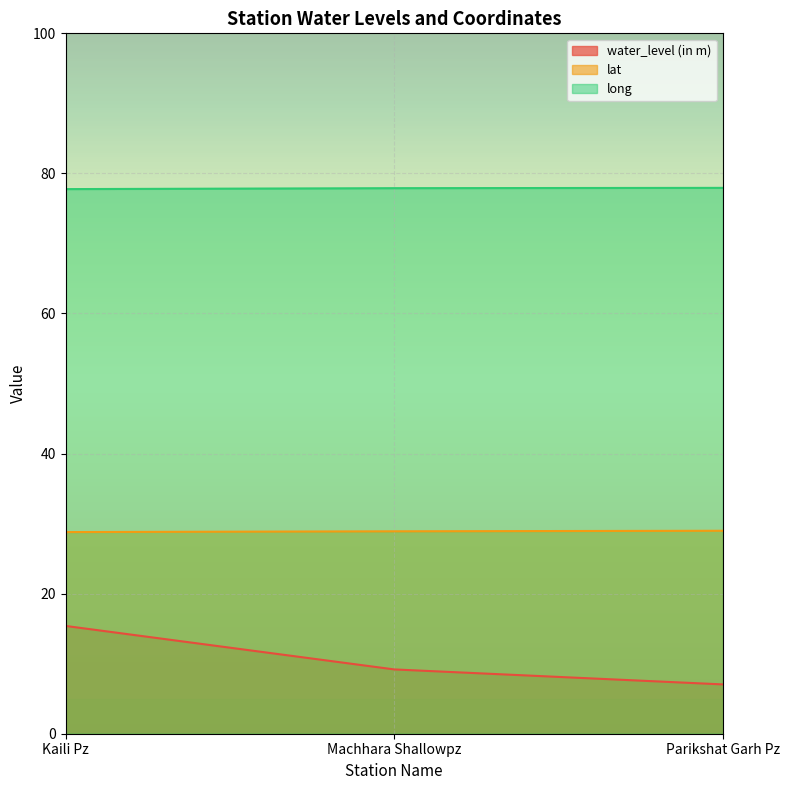

Which label corresponds to the smallest value in the chart?

Parikshat Garh Pz